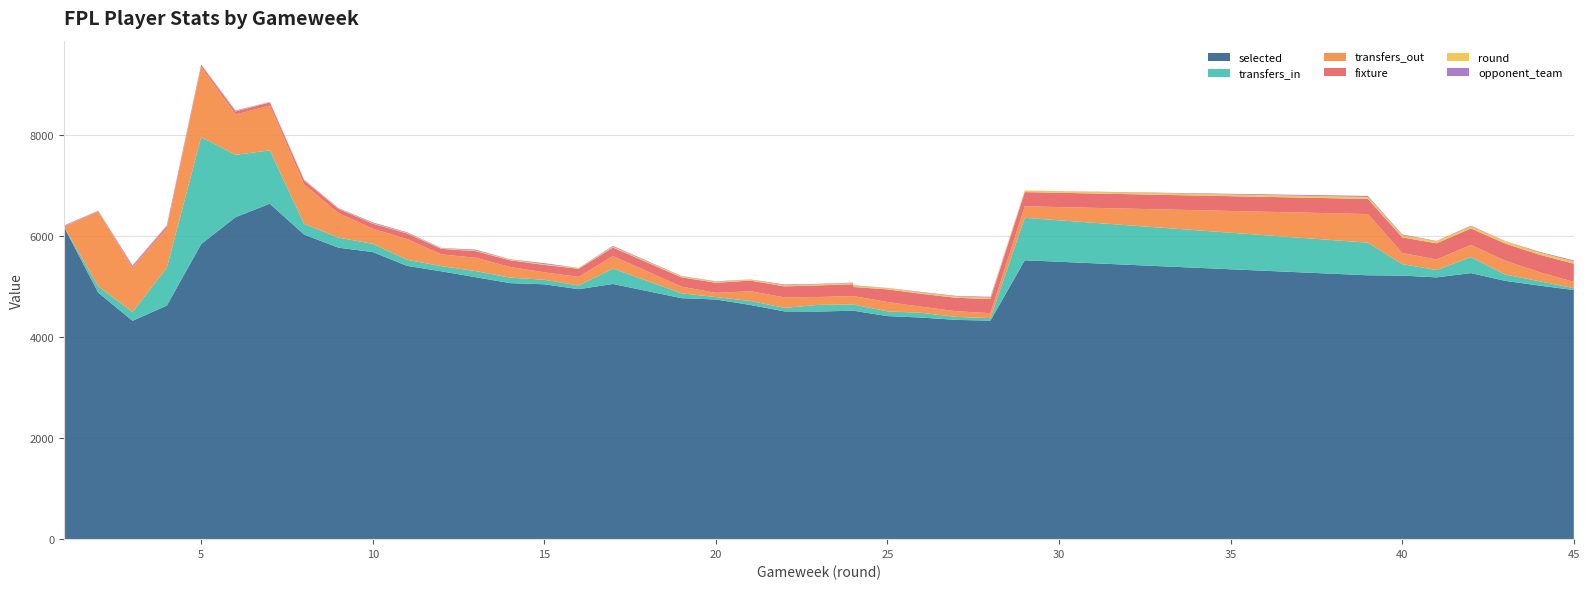

Reading right to left, transcribe all the data shown in this chart.

selected: 45=4932	44=5020	43=5114	42=5267	41=5183	40=5218	39=5224	29=5522	28=4327	27=4341	26=4387	25=4416	24=4523	24=4523	23=4507	22=4509	21=4637	20=4745	19=4771	17=5052	16=4949	15=5046	14=5069	13=5186	12=5303	11=5410	10=5684	9=5771	8=6030	7=6641	6=6374	5=5842	4=4625	3=4323	2=4881	1=6188
transfers_in: 45=38	44=87	43=125	42=318	41=145	40=228	39=646	29=840	28=49	27=60	26=93	25=94	24=124	24=124	23=132	22=70	21=79	20=48	19=96	17=305	16=73	15=90	14=109	13=121	12=103	11=121	10=163	9=199	8=212	7=1055	6=1235	5=2117	4=750	3=175	2=124	1=0
transfers_out: 45=124	44=178	43=274	42=240	41=209	40=220	39=566	29=228	28=98	27=112	26=120	25=185	24=166	24=166	23=155	22=208	21=193	20=83	19=132	17=247	16=171	15=147	14=211	13=265	12=231	11=411	10=299	9=485	8=781	7=889	6=799	5=1392	4=780	3=873	2=1479	1=0
fixture: 45=360	44=346	43=340	42=326	41=320	40=309	39=300	29=281	28=280	27=266	26=256	25=250	24=180	24=234	23=230	22=218	21=210	20=200	19=184	17=169	16=160	15=146	14=132	13=130	12=111	11=110	10=100	9=85	8=80	7=62	6=60	5=41	4=40	3=29	2=13	1=8
round: 45=45	44=44	43=43	42=42	41=41	40=40	39=39	29=29	28=28	27=27	26=26	25=25	24=24	24=24	23=23	22=22	21=21	20=20	19=19	17=17	16=16	15=15	14=14	13=13	12=12	11=11	10=10	9=9	8=8	7=7	6=6	5=5	4=4	3=3	2=2	1=1
opponent_team: 45=18	44=14	43=5	42=13	41=6	40=17	39=20	29=1	28=16	27=10	26=11	25=4	24=10	24=9	23=8	22=15	21=3	20=9	19=7	17=16	16=1	15=20	14=6	13=17	12=5	11=13	10=15	9=8	8=7	7=3	6=12	5=2	4=14	3=18	2=4	1=11